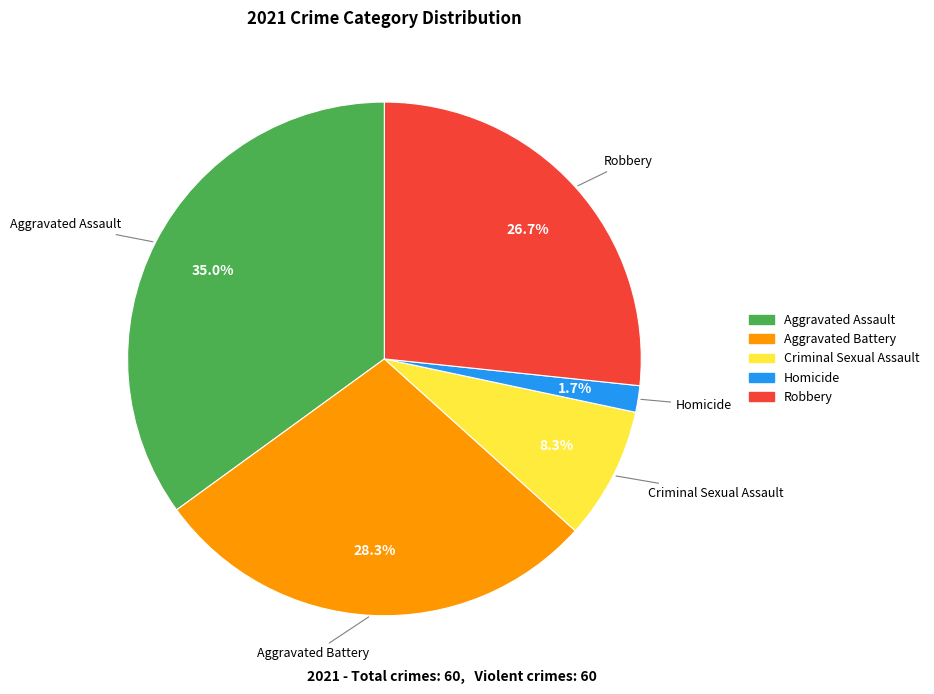

Do Homicide and Aggravated Battery together represent more than half of the pie?

No